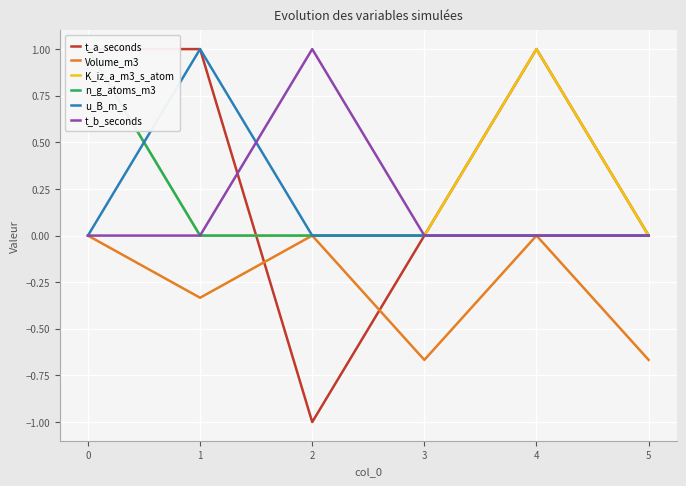

How many n_g_atoms_m3 values are between 0 and 1?

6